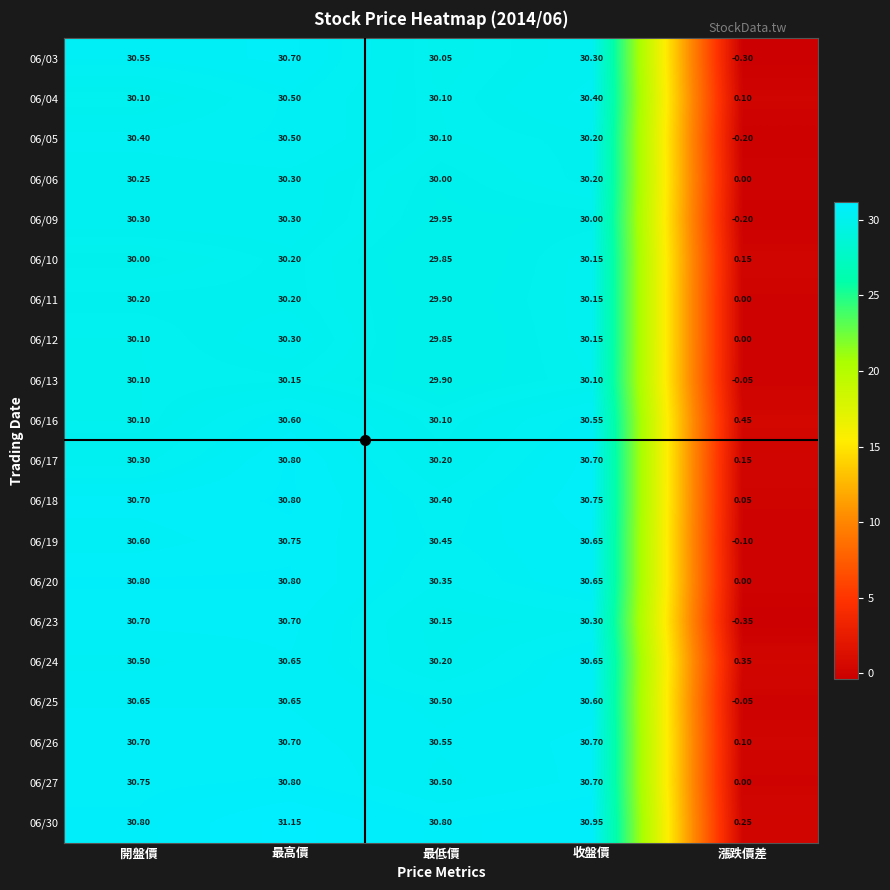

Rank the categories by 06/27 value from highest to lowest.

最高價, 開盤價, 收盤價, 最低價, 漲跌價差